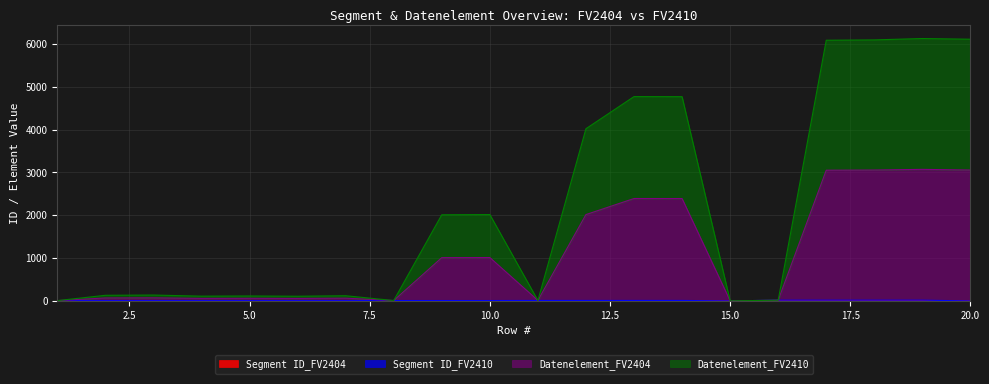

Count the number of categories in the chart.

20